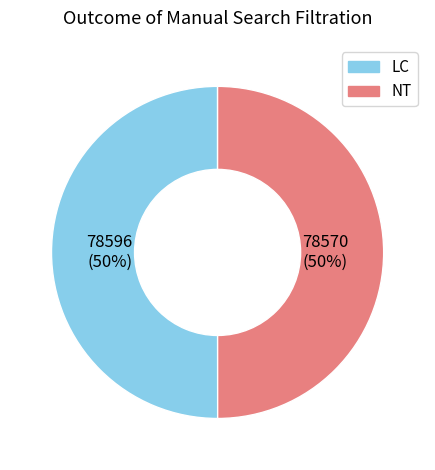

To the nearest percent, what is the average slice percentage?

50%